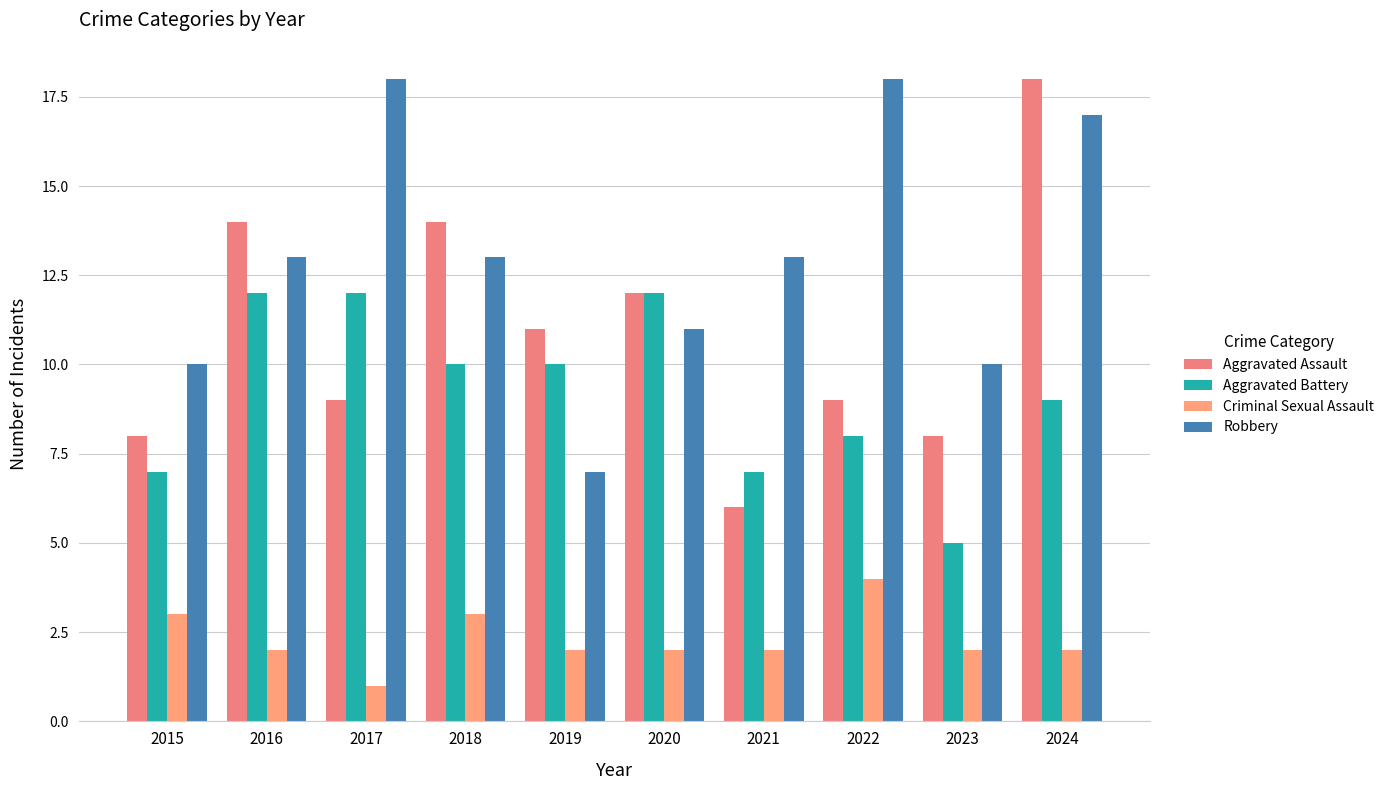

What value does the Criminal Sexual Assault series have at 2019?

2